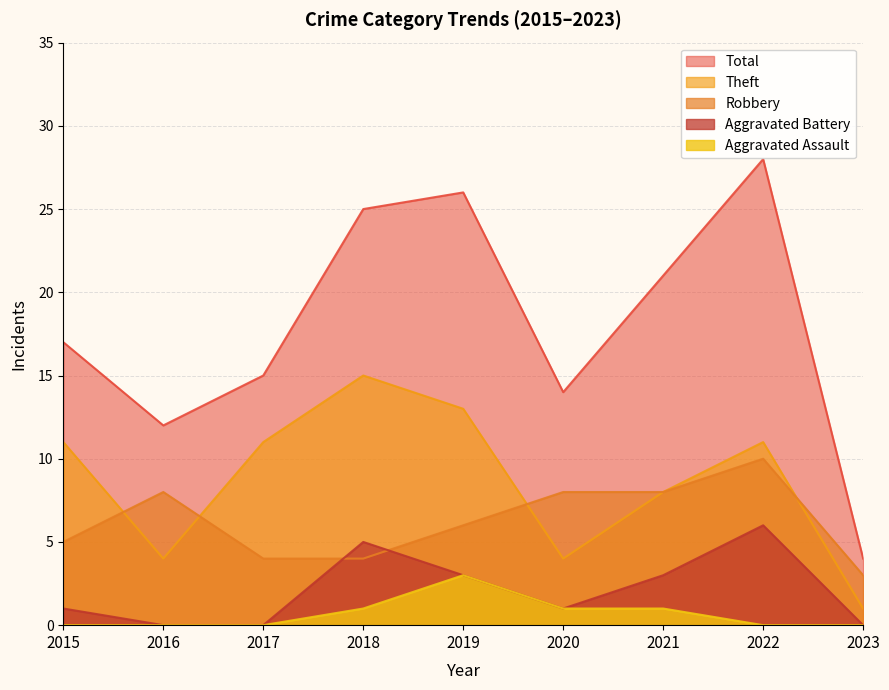

What is the difference between the maximum and minimum values in the Total series?

24